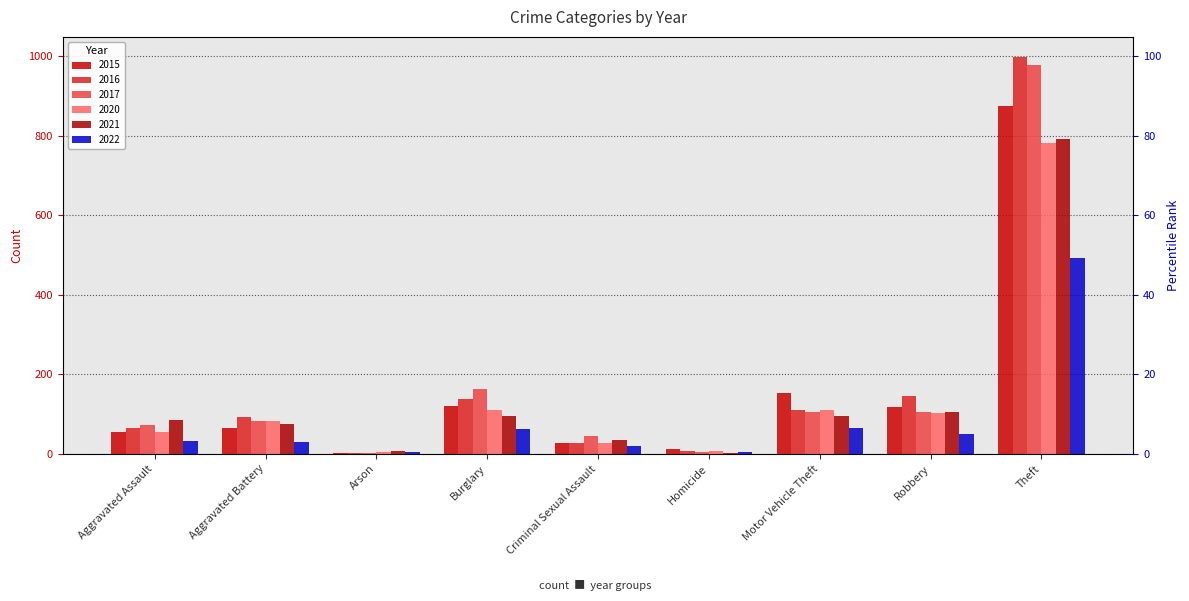

Reading left to right, list all the values displayed in this chart.

2015: Aggravated Assault=54	Aggravated Battery=64	Arson=2	Burglary=121	Criminal Sexual Assault=28	Homicide=13	Motor Vehicle Theft=152	Robbery=117	Theft=874
2016: Aggravated Assault=66	Aggravated Battery=93	Arson=2	Burglary=139	Criminal Sexual Assault=28	Homicide=8	Motor Vehicle Theft=110	Robbery=145	Theft=999
2017: Aggravated Assault=72	Aggravated Battery=83	Arson=1	Burglary=162	Criminal Sexual Assault=44	Homicide=5	Motor Vehicle Theft=104	Robbery=105	Theft=979
2020: Aggravated Assault=56	Aggravated Battery=82	Arson=4	Burglary=110	Criminal Sexual Assault=26	Homicide=6	Motor Vehicle Theft=109	Robbery=102	Theft=783
2021: Aggravated Assault=86	Aggravated Battery=75	Arson=8	Burglary=95	Criminal Sexual Assault=36	Homicide=2	Motor Vehicle Theft=96	Robbery=105	Theft=791
2022: Aggravated Assault=33	Aggravated Battery=29	Arson=4	Burglary=63	Criminal Sexual Assault=19	Homicide=5	Motor Vehicle Theft=65	Robbery=49	Theft=493